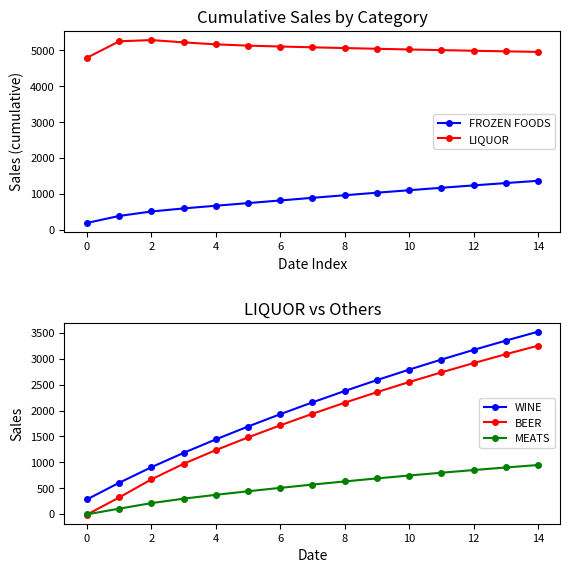

What is the lowest value of the FROZEN FOODS series?

190.8